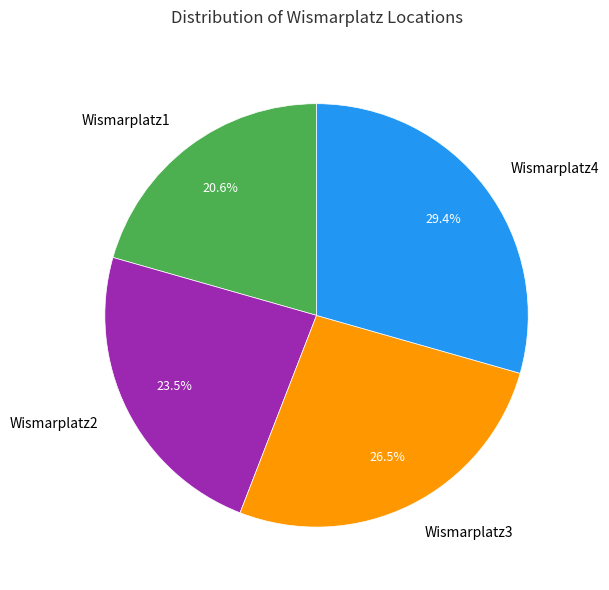

Is there a majority slice in this chart?

No